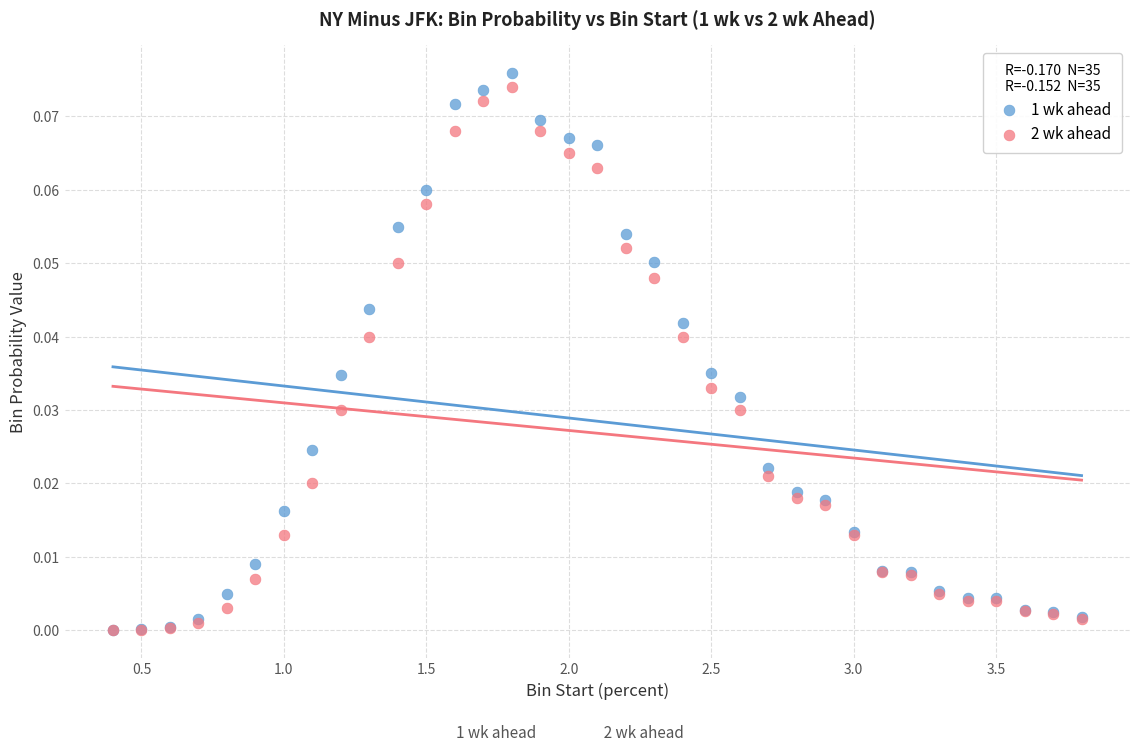

Which series has the largest Y range (max minus min)?

1 wk ahead